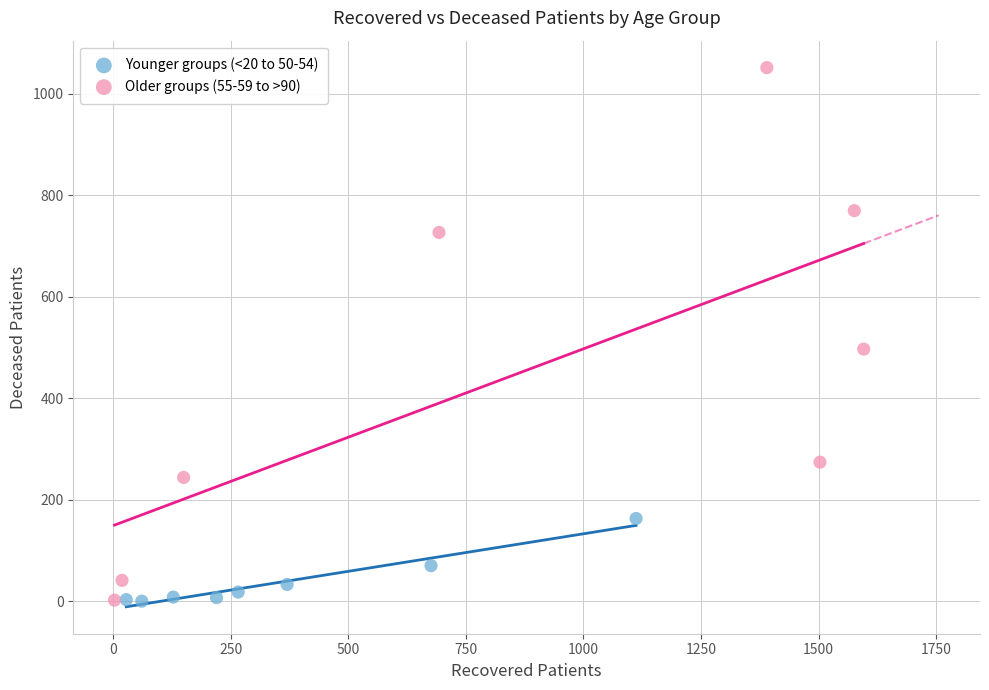

Which series has the widest spread of Y values?

Older groups (55-59 to >90)